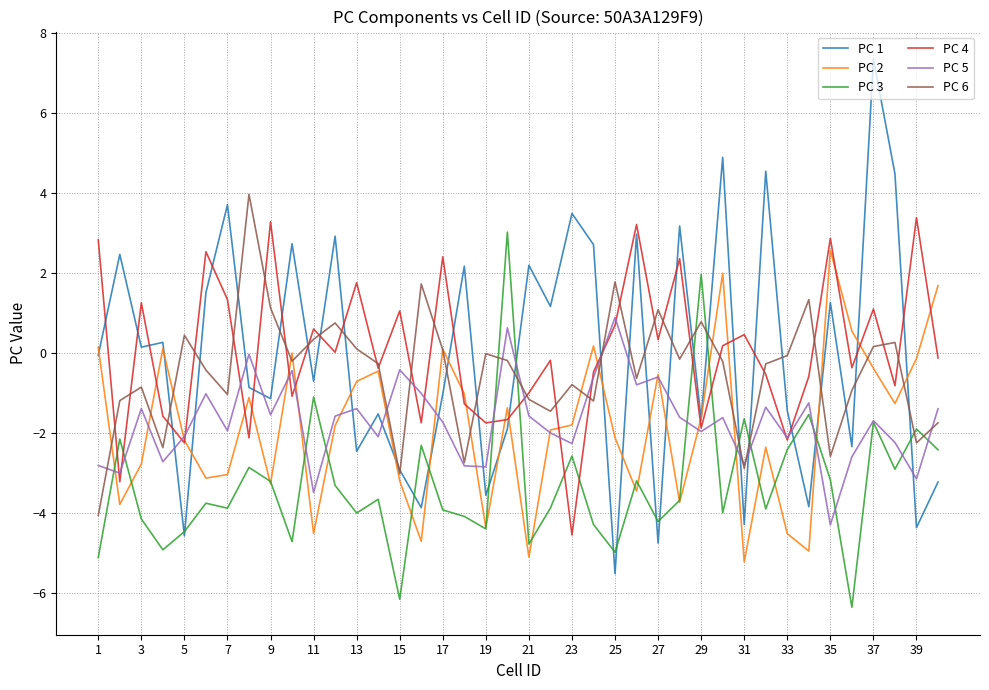

What is the minimum value for PC 2?

-5.2